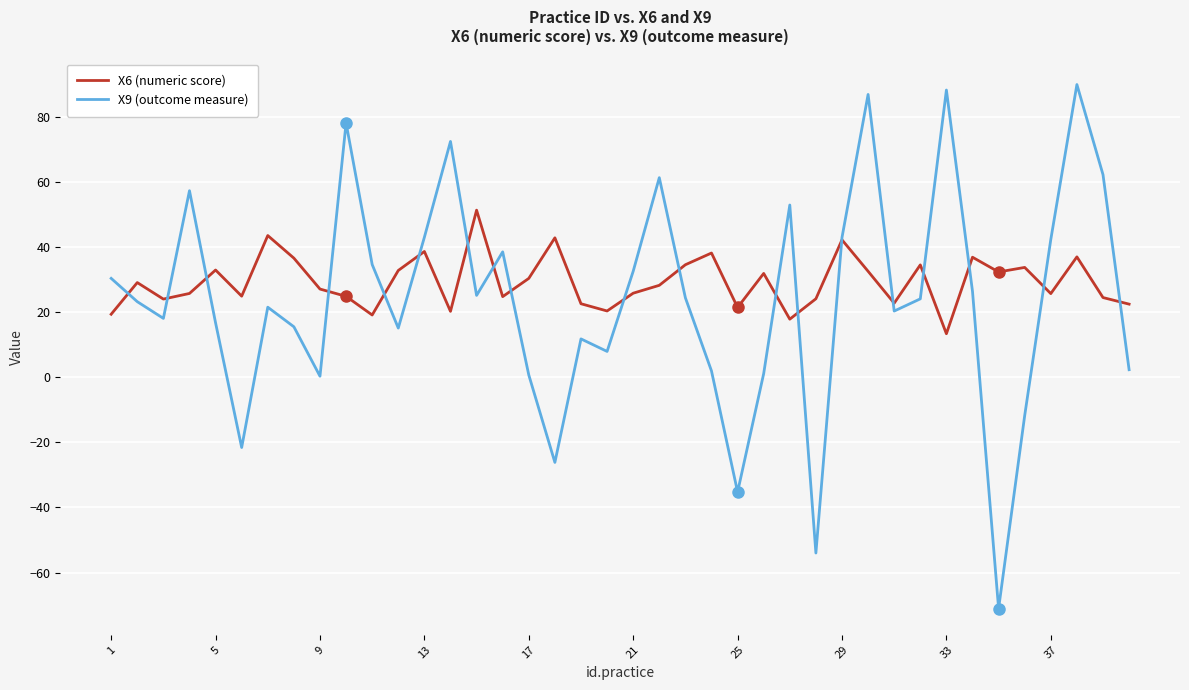

What is the highest value of the X6 (numeric score) series?

51.3